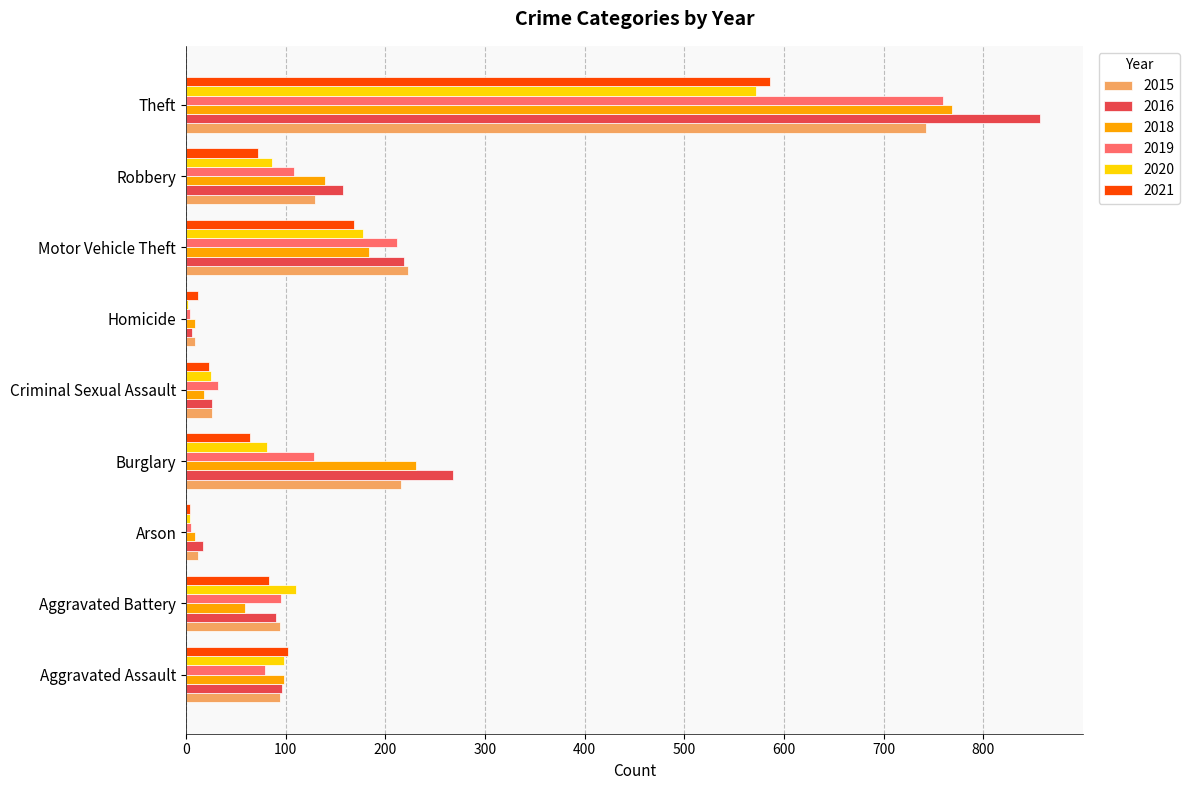

Is the value of 2019 at Arson greater than the value of 2020 at Theft?

No